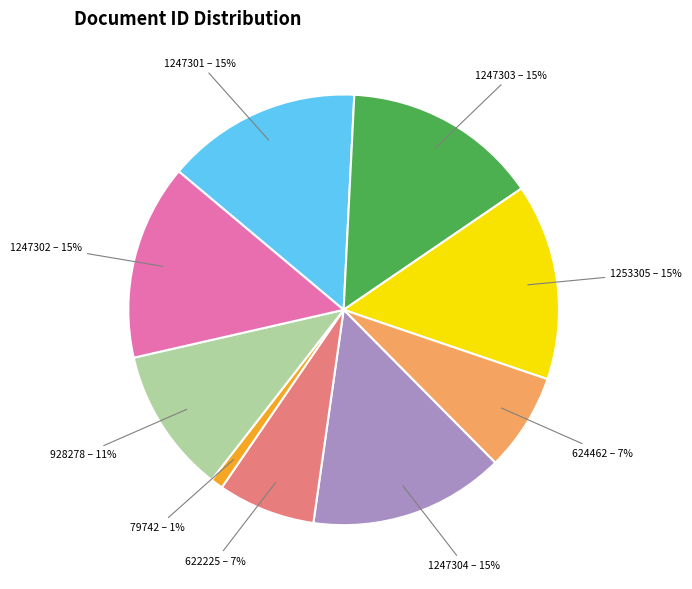

Approximately how many times larger is the value at 1253305 – 15% compared to 1247301 – 15%?

1.0